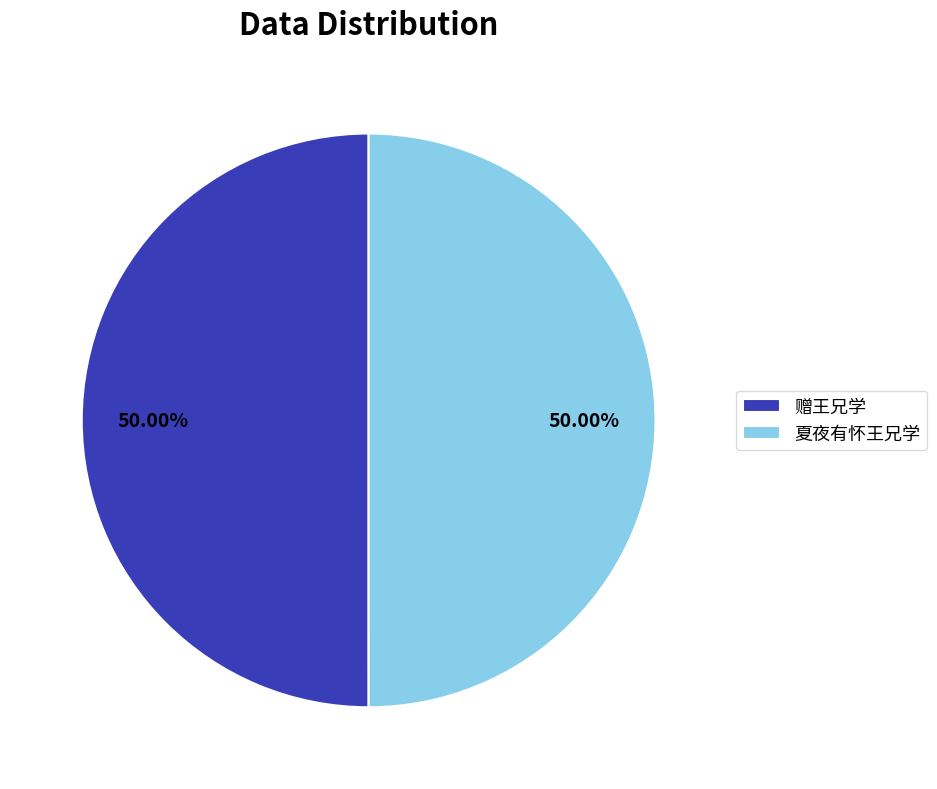

Combined, do 夏夜有怀王兄学 and 赠王兄学 account for over 50%?

Yes